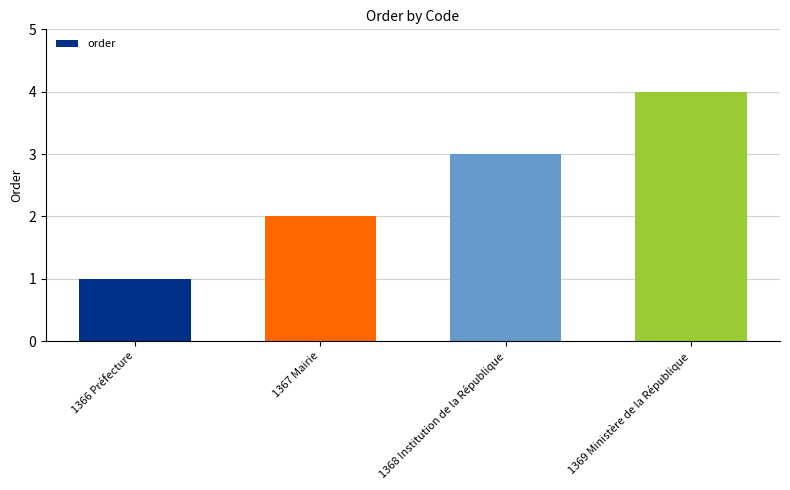

List the labels in order of value, largest first.

1369 Ministère de la République, 1368 Institution de la République, 1367 Mairie, 1366 Préfecture